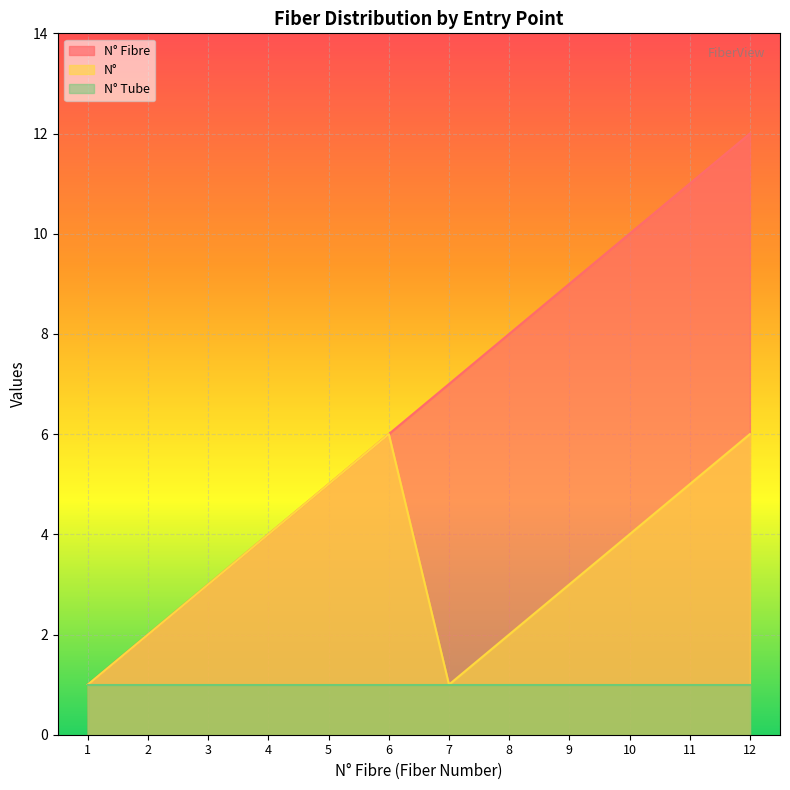

How many series are shown in this chart?

3